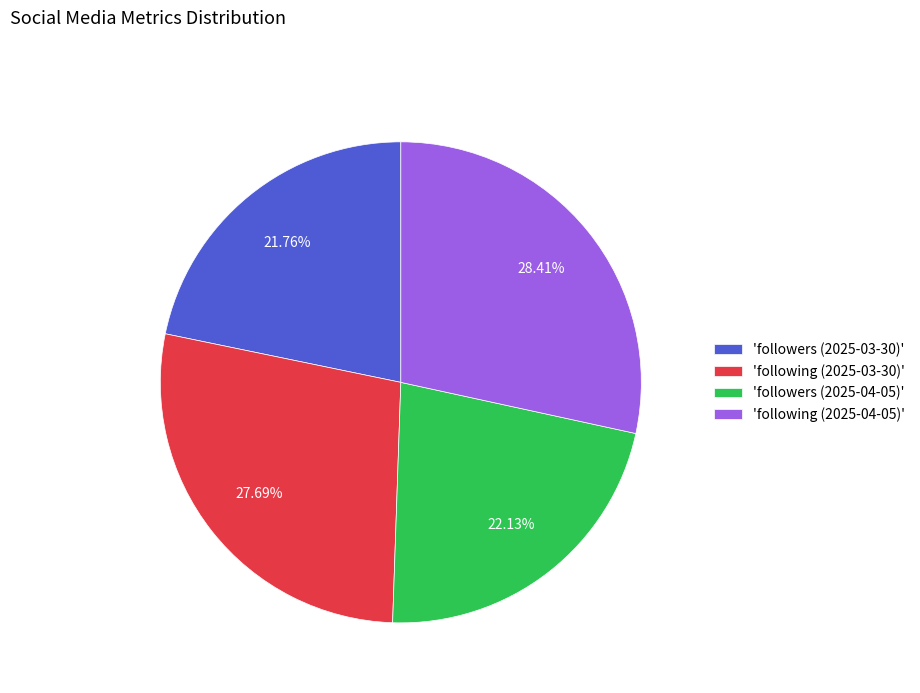

Which slice is the largest?

'following (2025-04-05)'